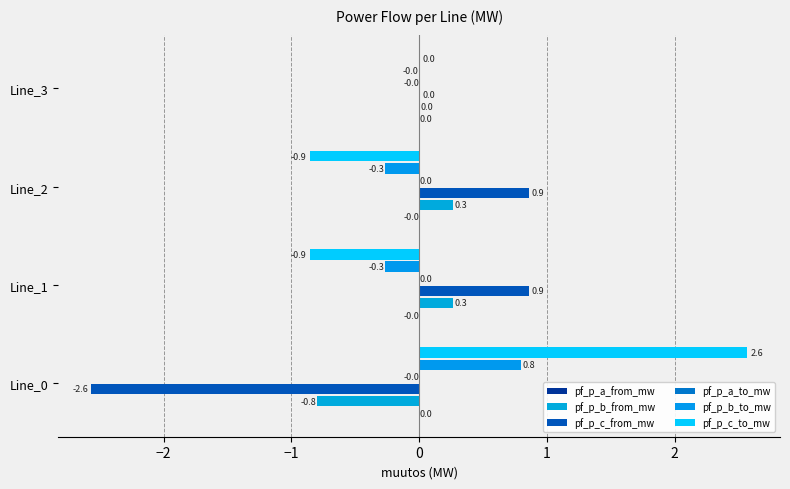

What is the average value of the pf_p_b_to_mw series?

0.1